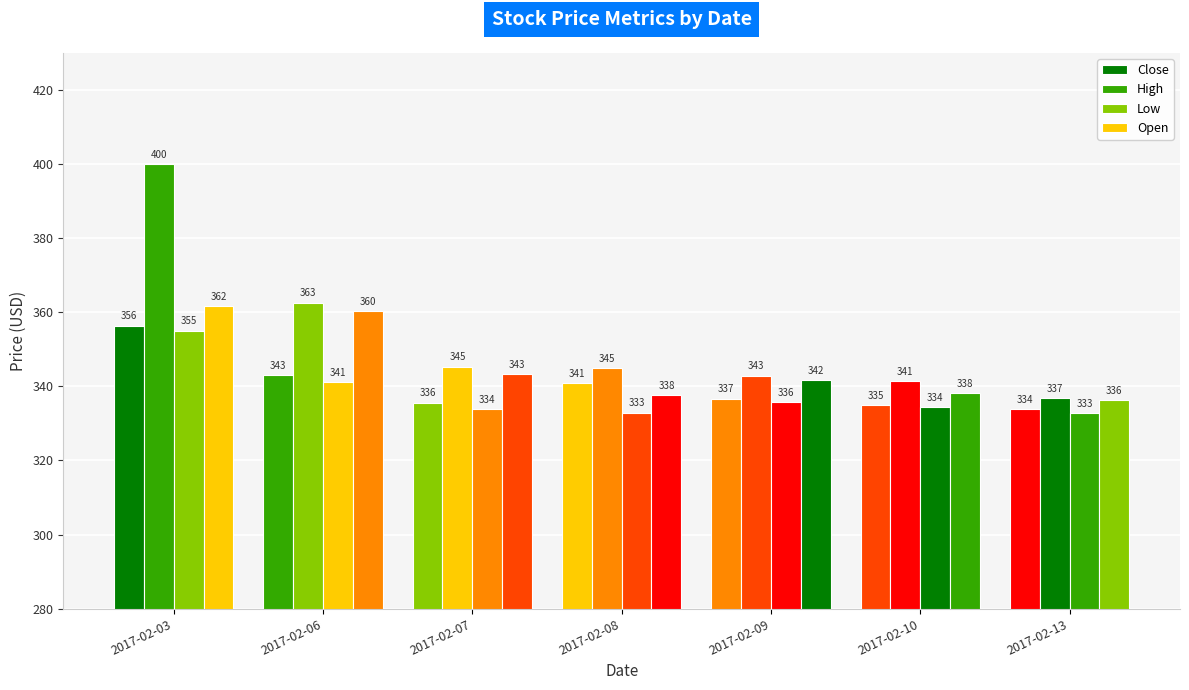

How many groups of bars are there?

7